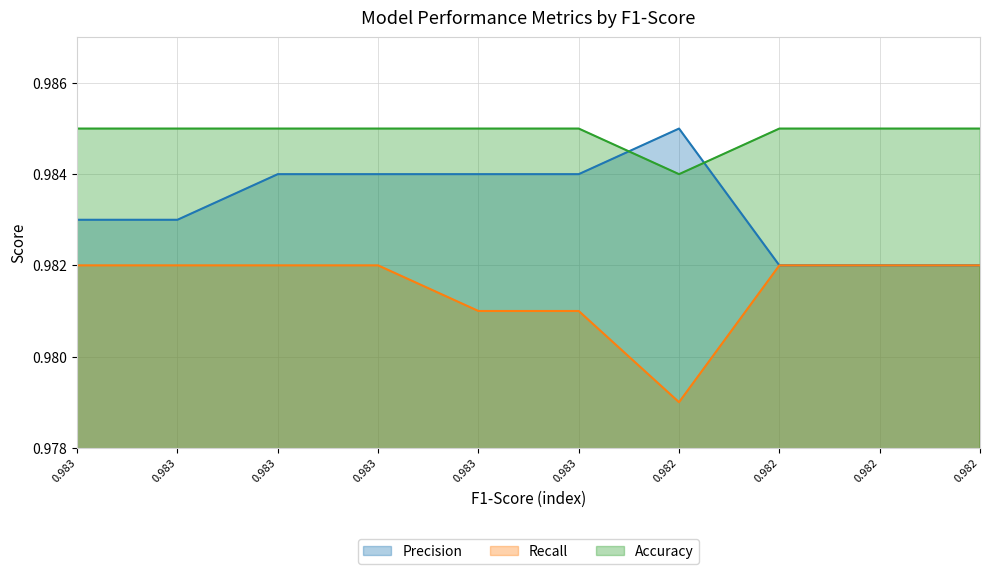

Rank the series at 0.982 from highest to lowest value.

Precision, Accuracy, Recall